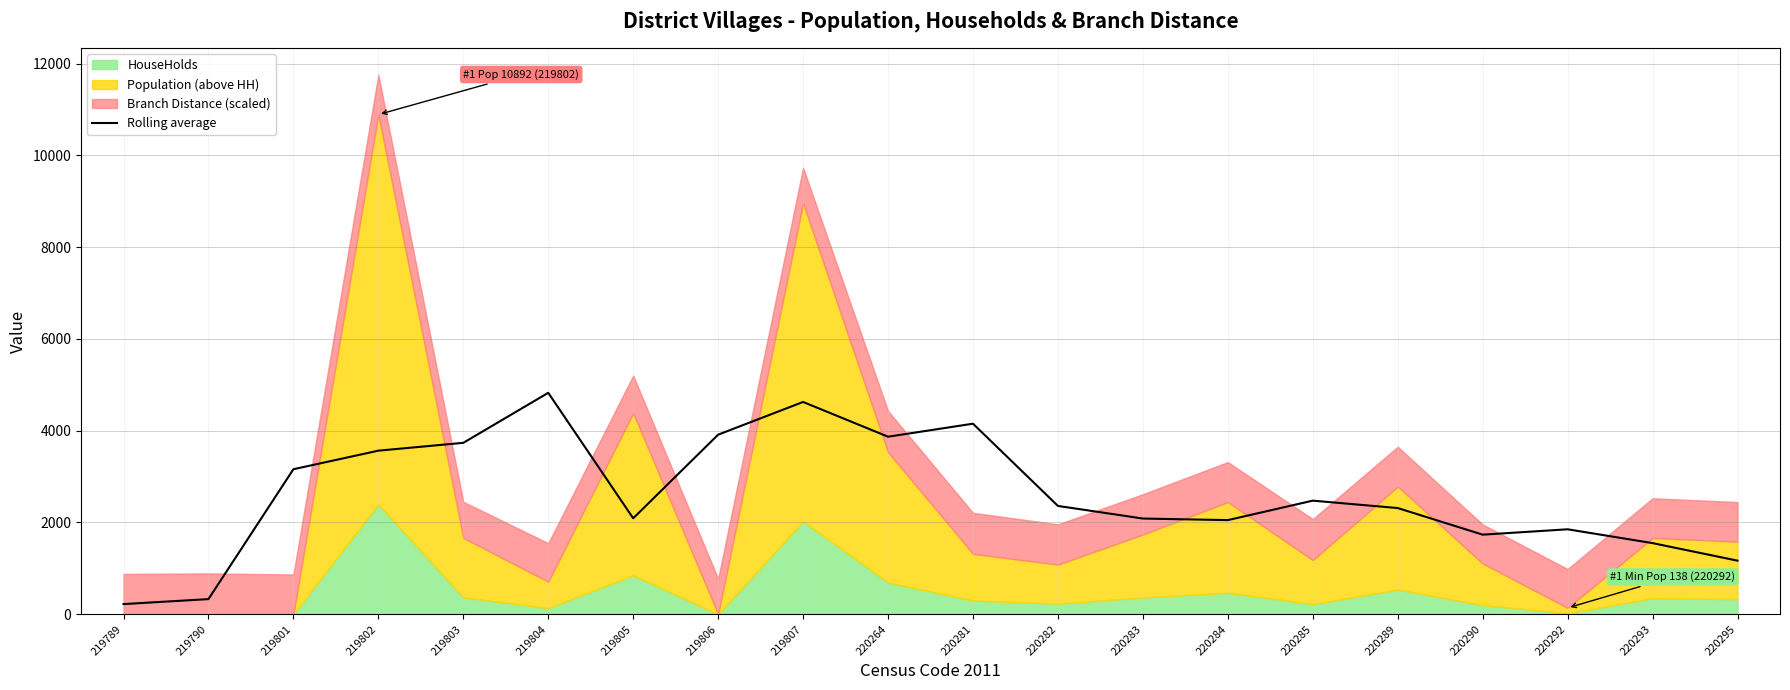

How many data points are above 2360?

10